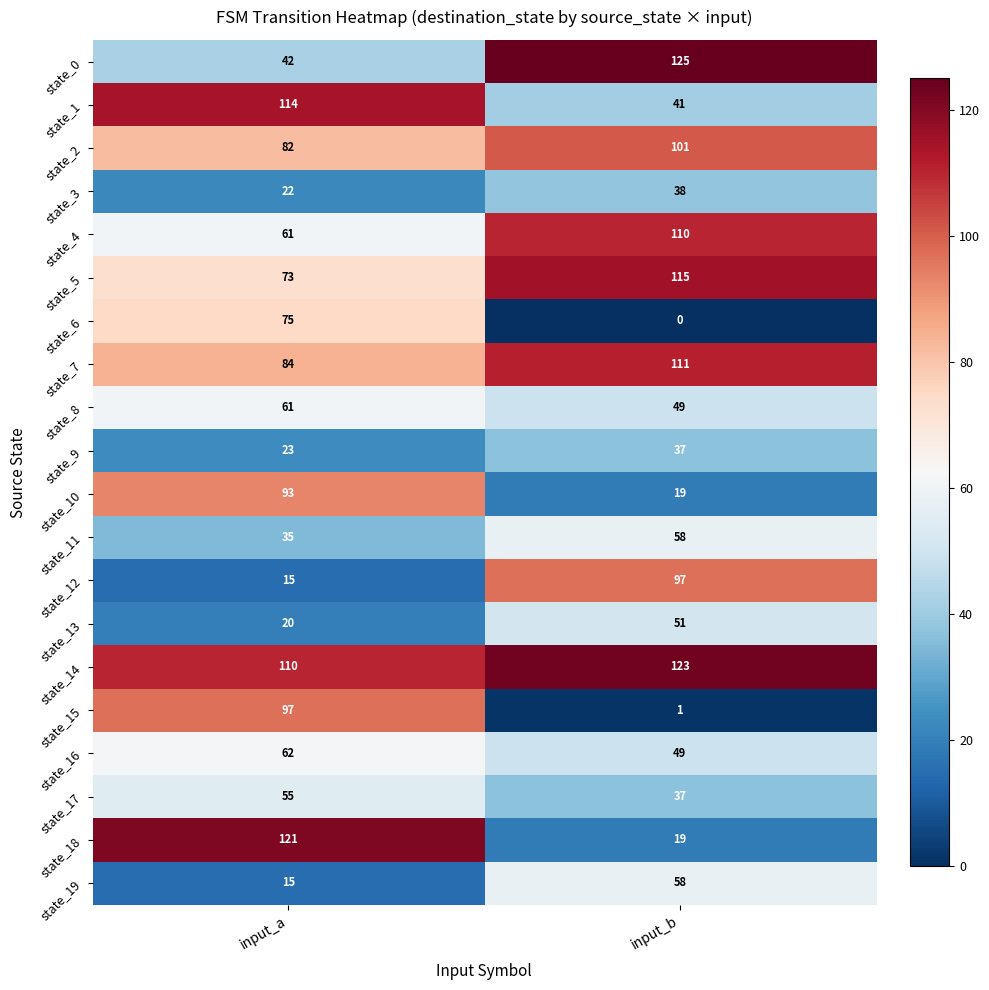

The state_6 series shows 0 at input_b. True or false?

True